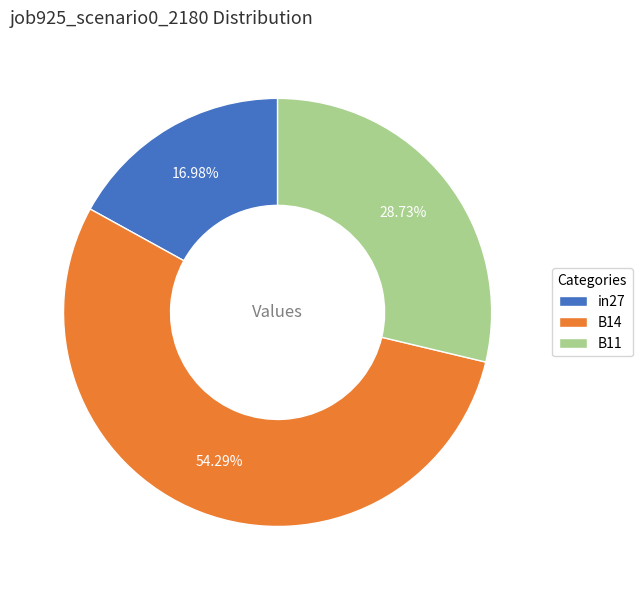

True or false: in27 accounts for 17% of the total.

True